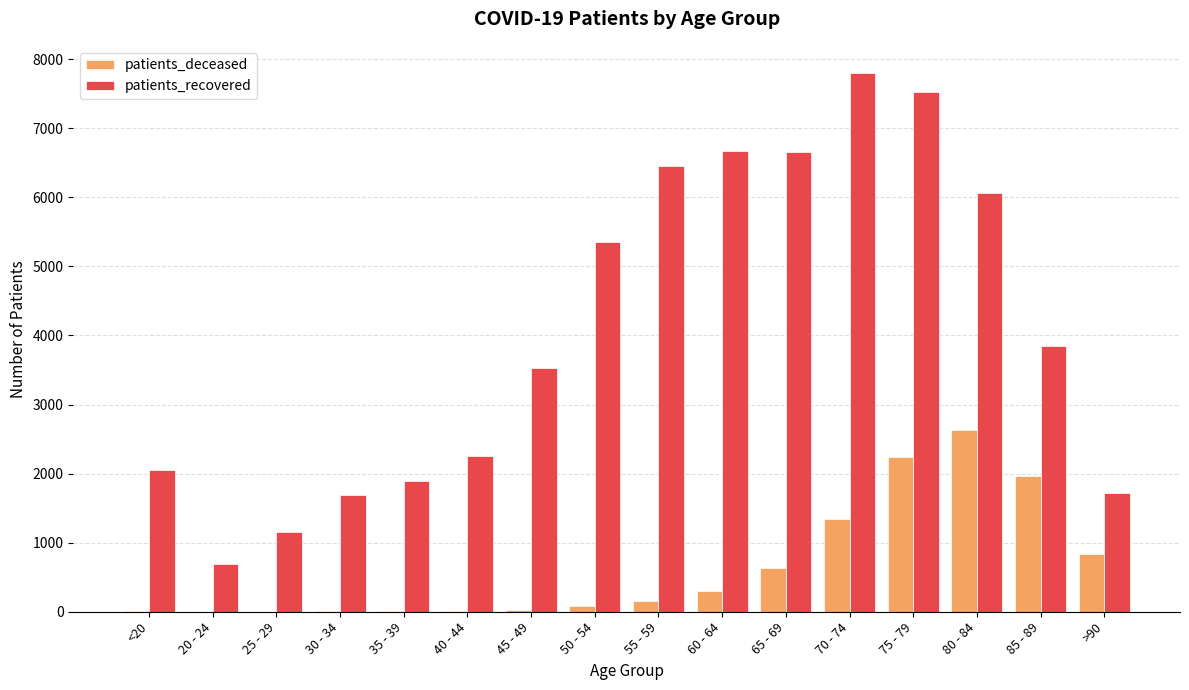

Where is patients_recovered nearest to the value 4244?

85 - 89